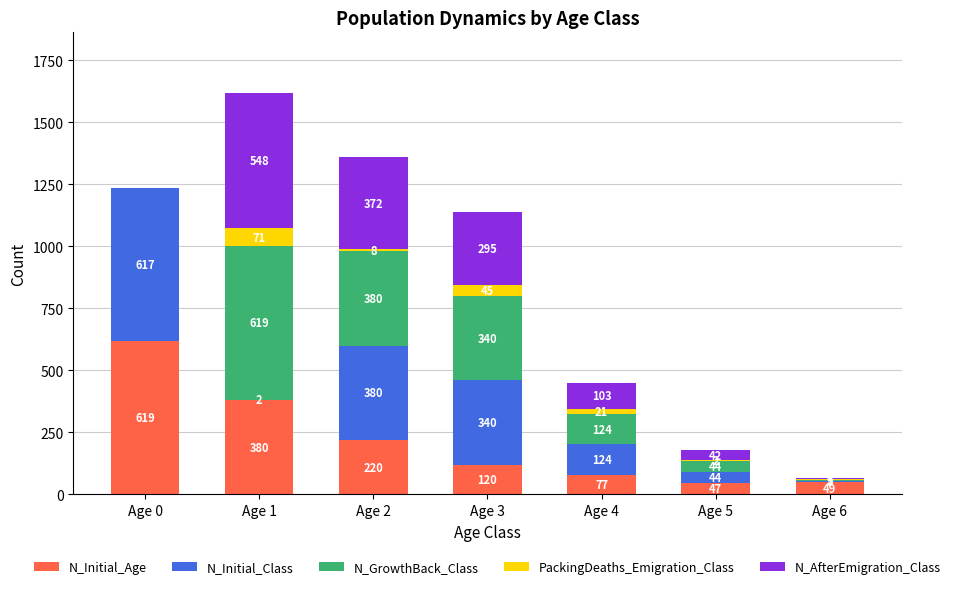

What is the highest value of the N_Initial_Age series?

619